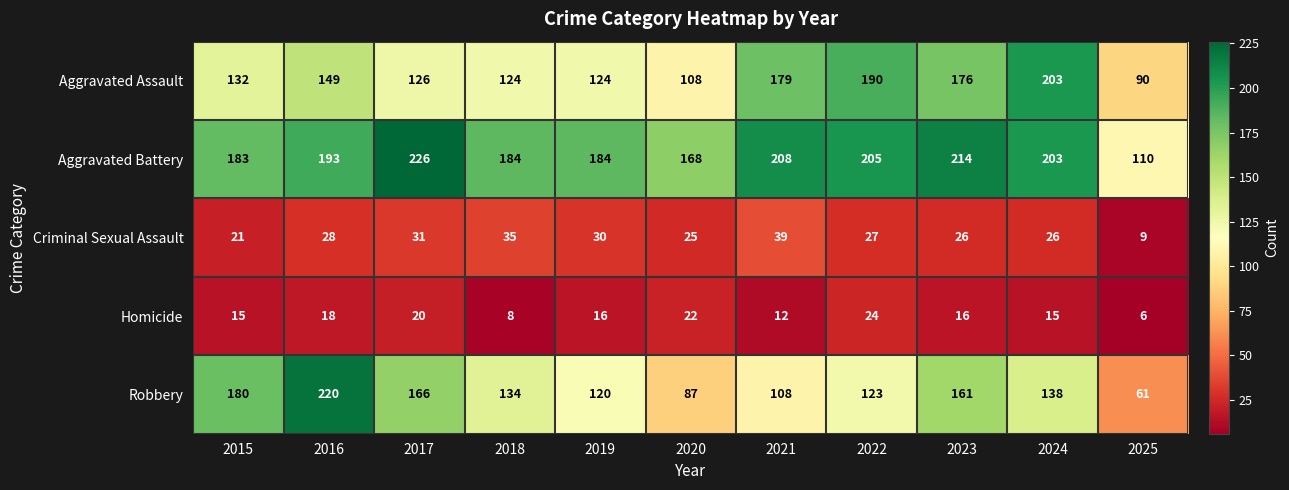

At which category is the sum across all series the highest?

2016